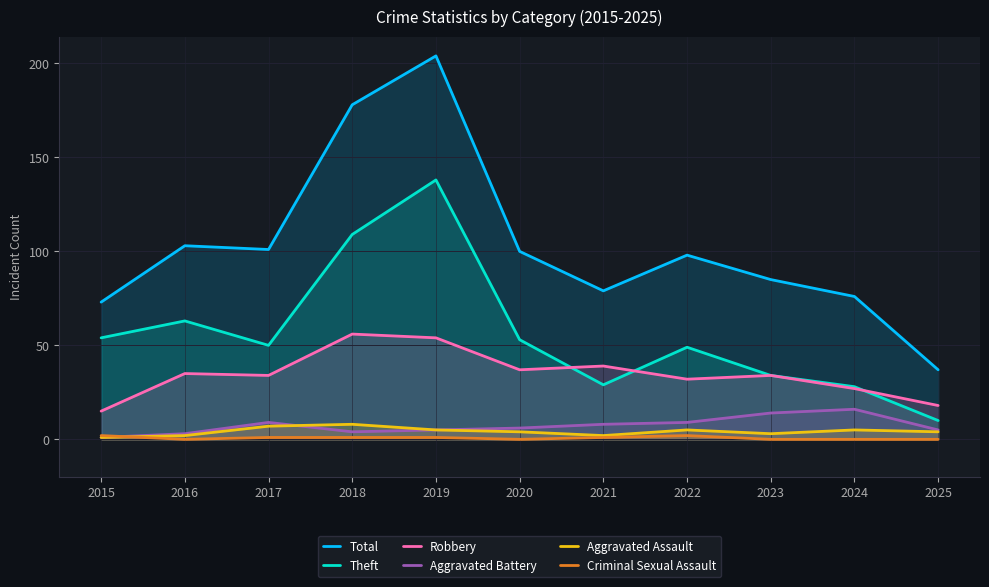

What is the total value across all series at 2020?

200